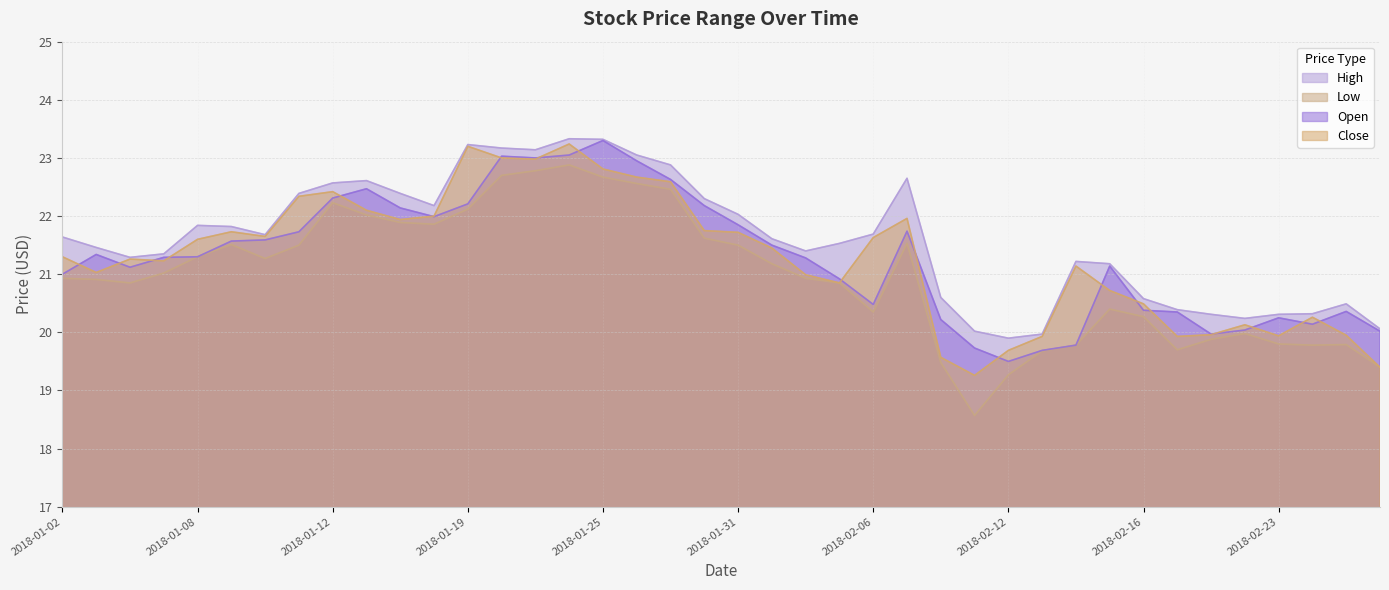

What is the average value of the High series?

21.6